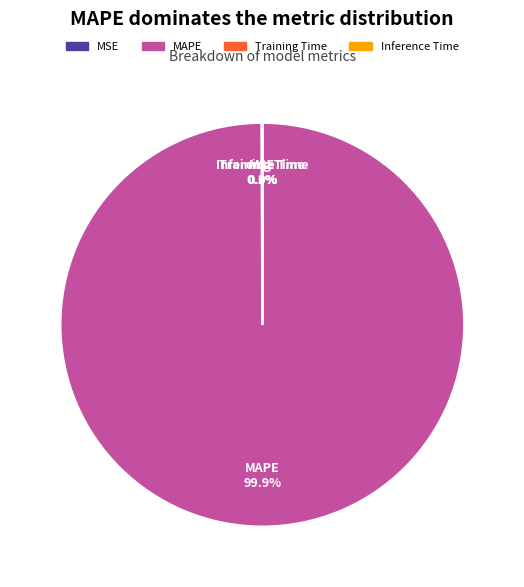

Is there a majority slice in this chart?

Yes